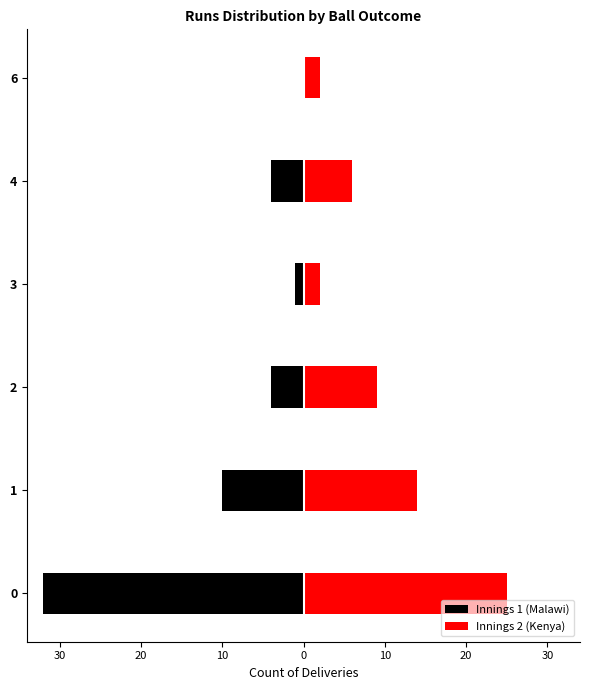

What is the difference between the second highest and second lowest values in the Innings 2 (Kenya) series?

12